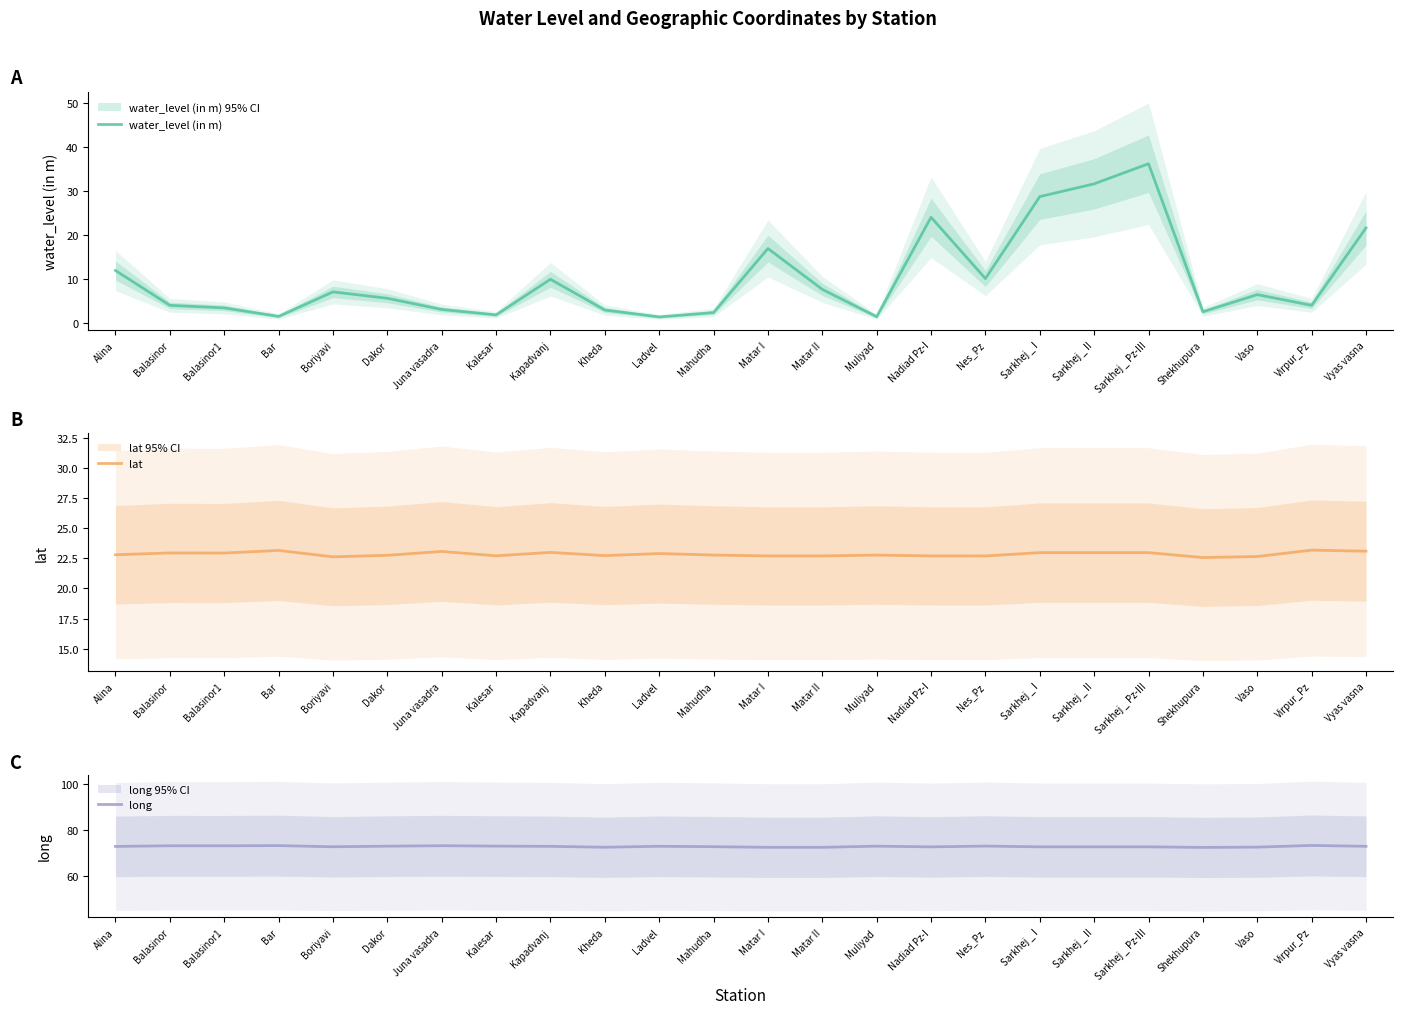

What is the difference between the highest and lowest values at Shekhupura?

70.0